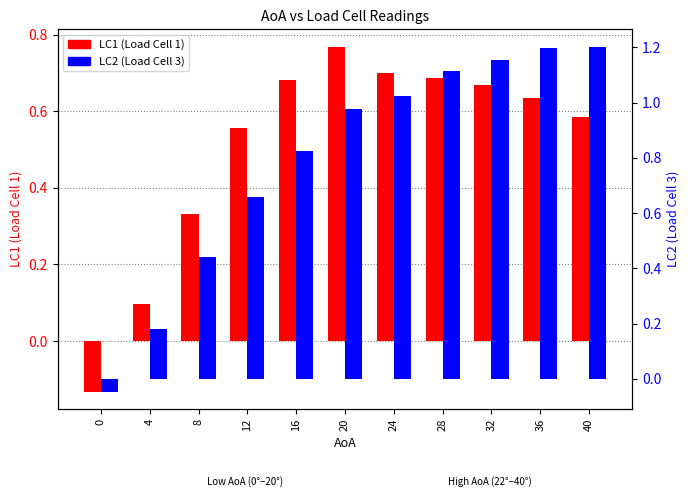

True or false: LC1 has a value of 0.7 at 24.

True